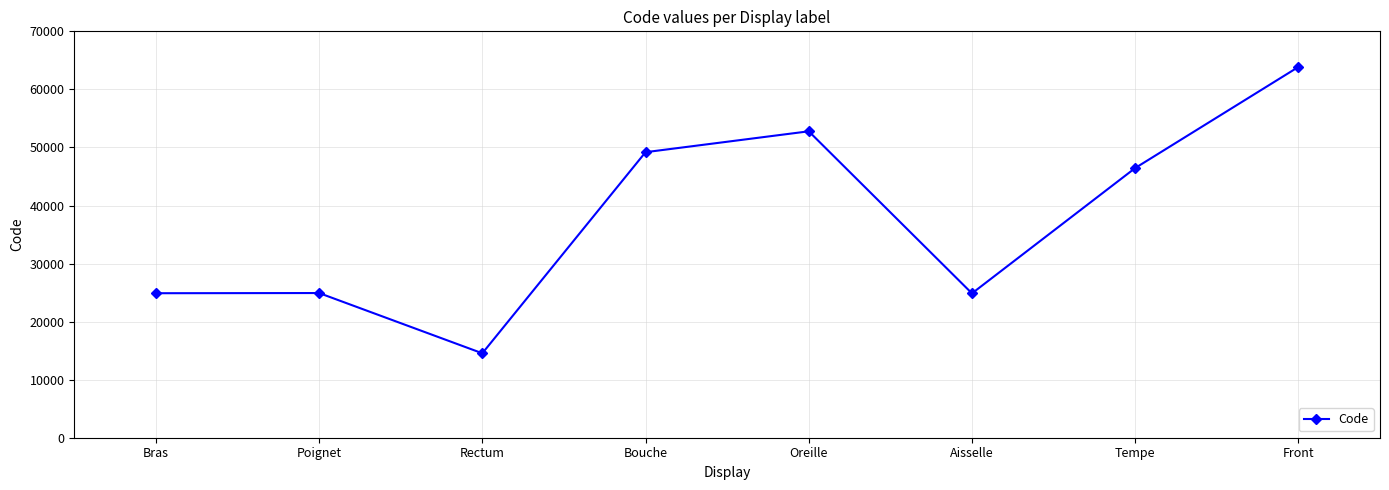

Count the number of categories in the chart.

8